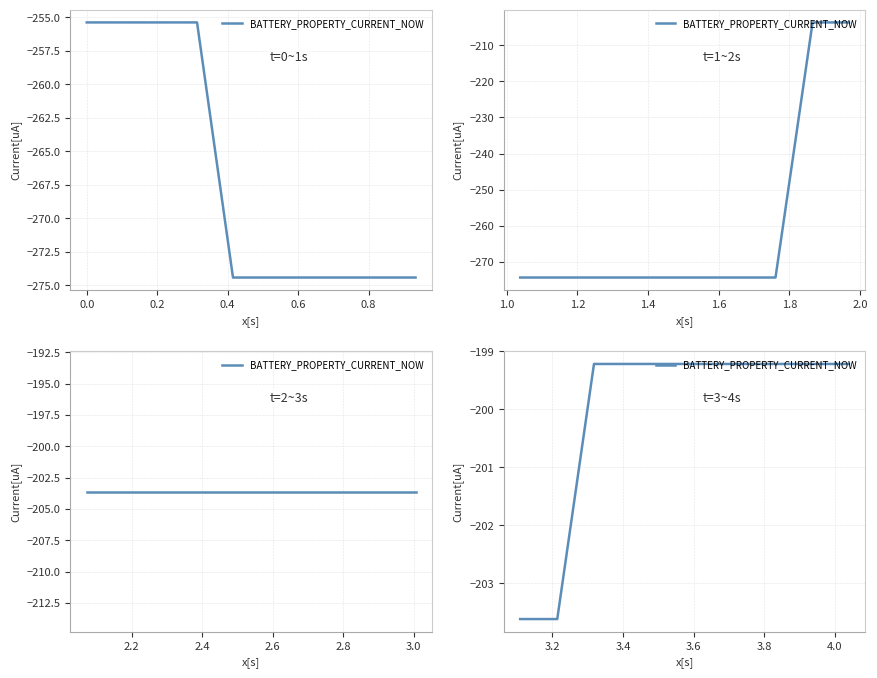

Is it true that the value at 0.8 is -44.5?

False